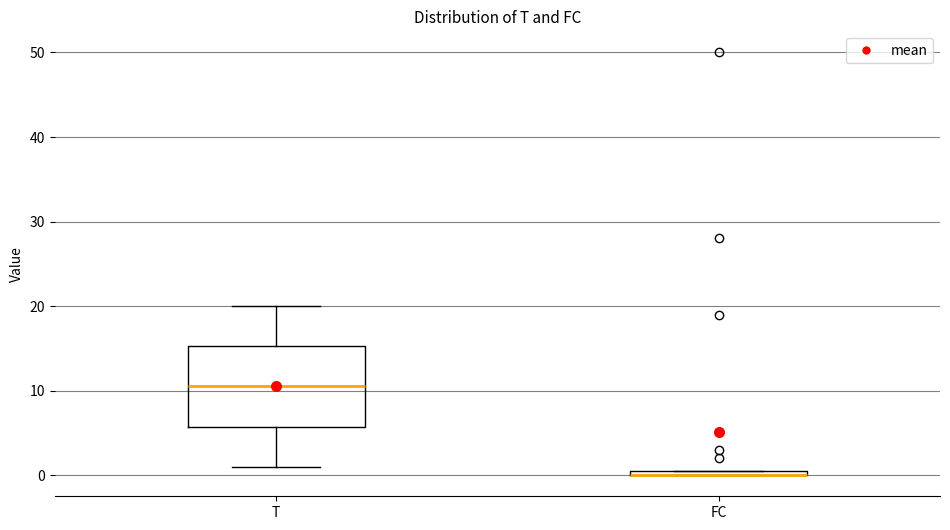

Comparing the boxes themselves (not the whiskers), which one is the tallest?

T